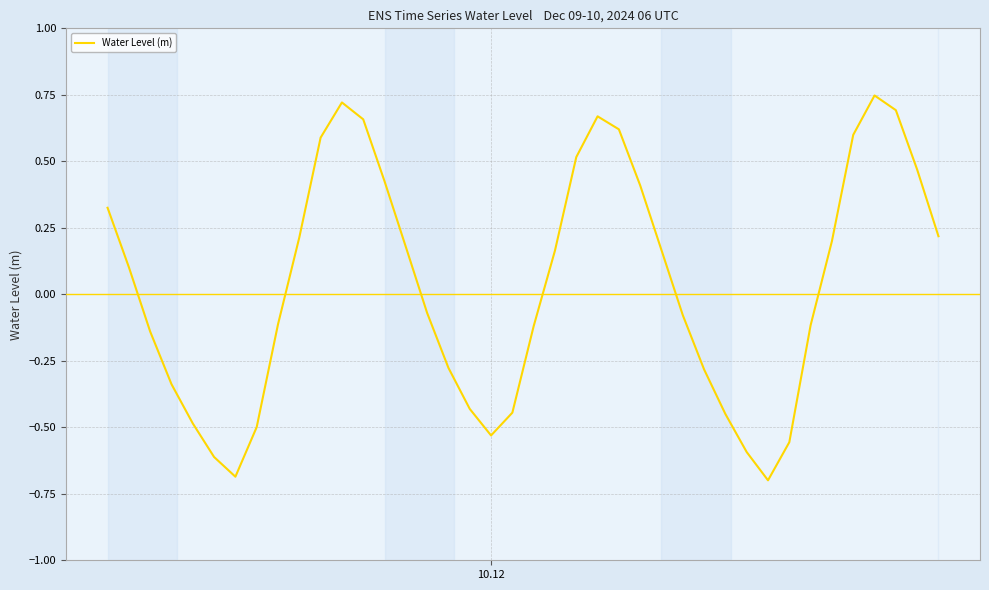

How many categories are shown in the chart?

40